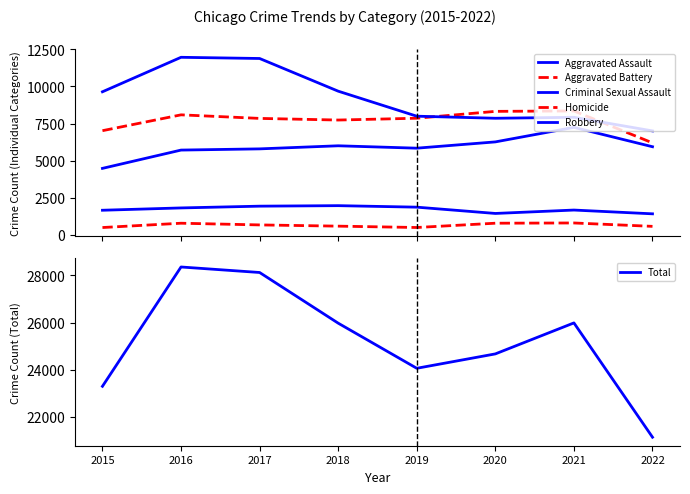

Read the Criminal Sexual Assault value at 2019.

1868